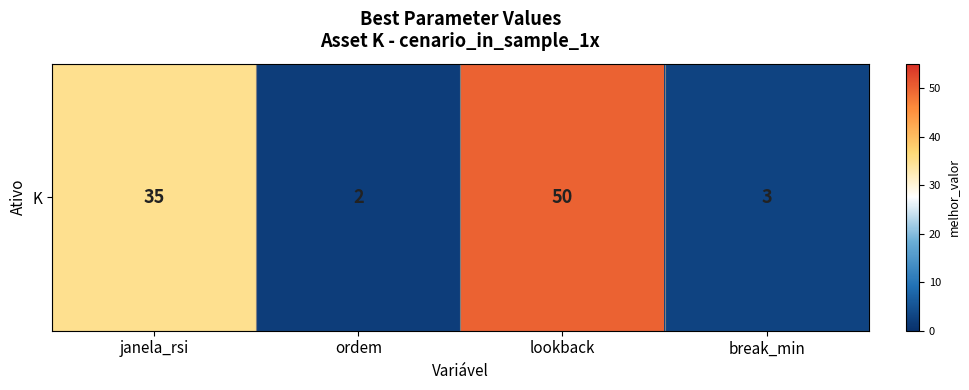

List the labels in order of value, smallest first.

ordem, break_min, janela_rsi, lookback